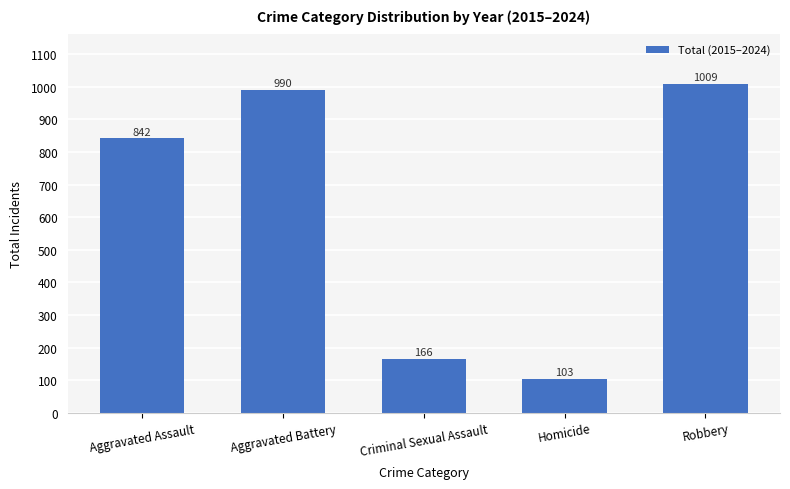

The chart shows a value of 990 at Aggravated Battery. True or false?

True